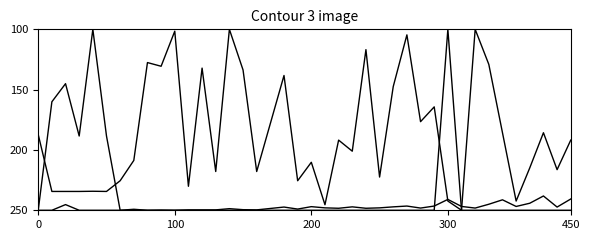

How many lines are shown in the chart?

3